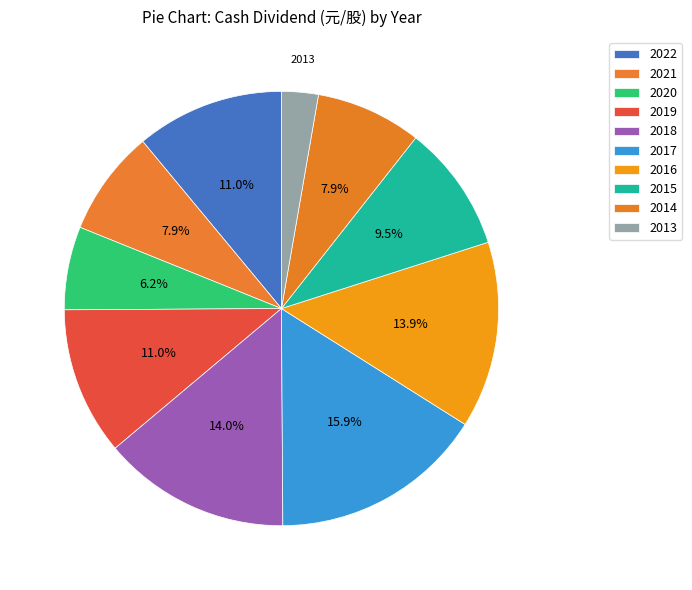

How many slices are in this pie chart?

10